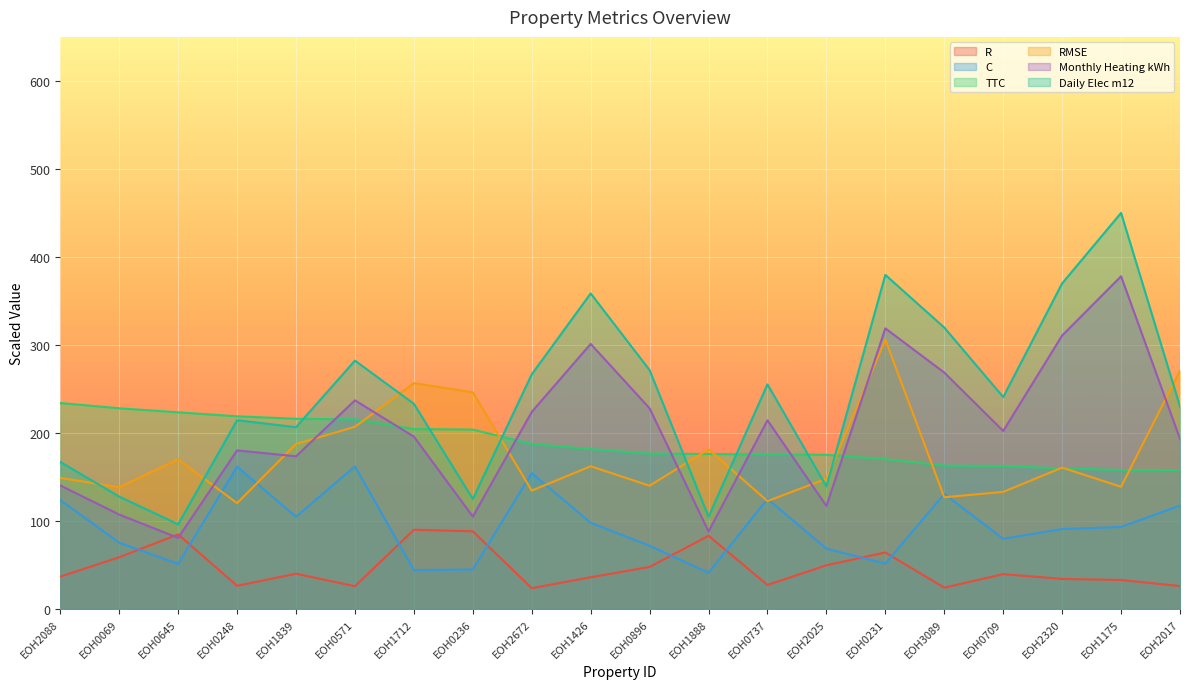

What position from the left is EOH0709?

17